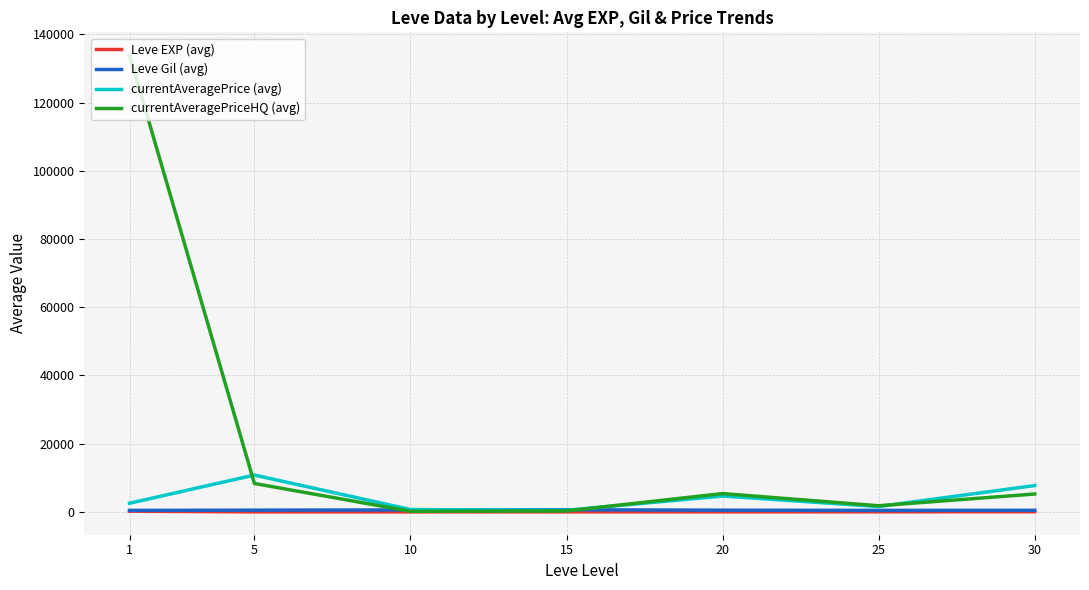

Is it true that Leve Gil (avg) equals 438.3 at 25?

True